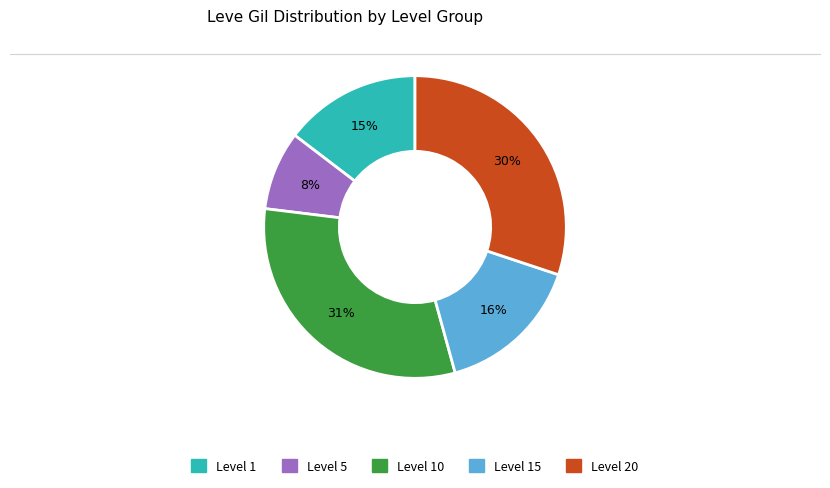

To the nearest percent, what percentage of the pie is Level 1?

15%